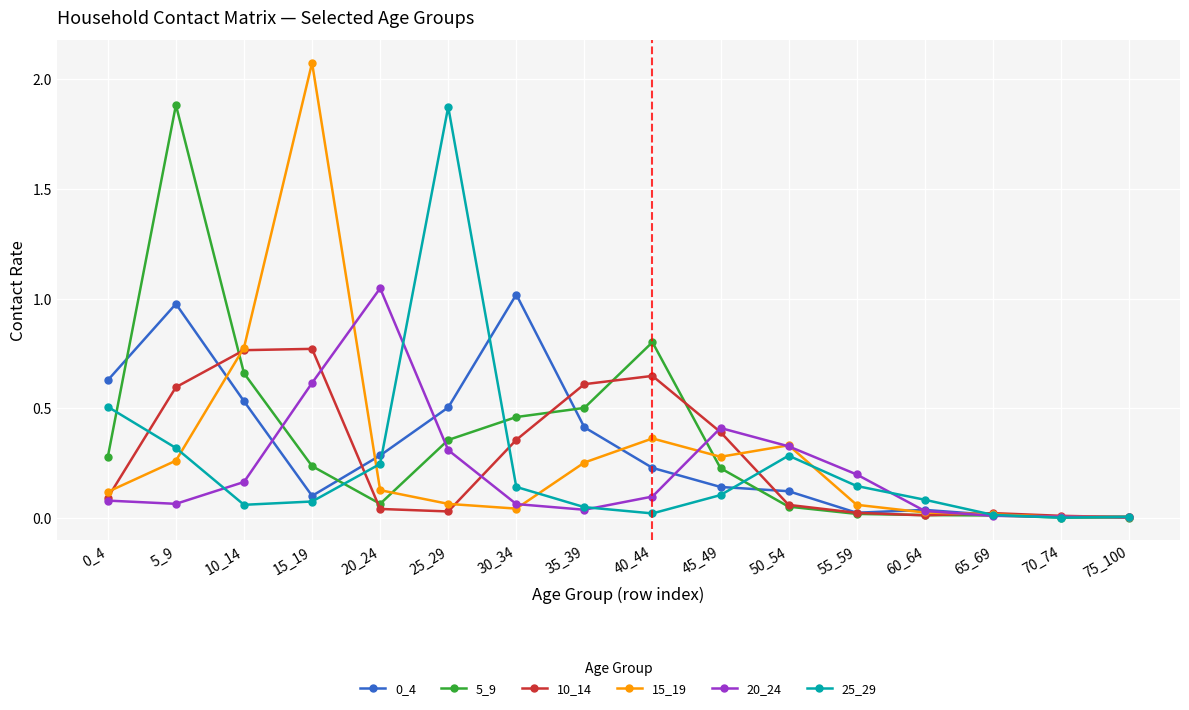

What is the sum of all 10_14 values?

4.4